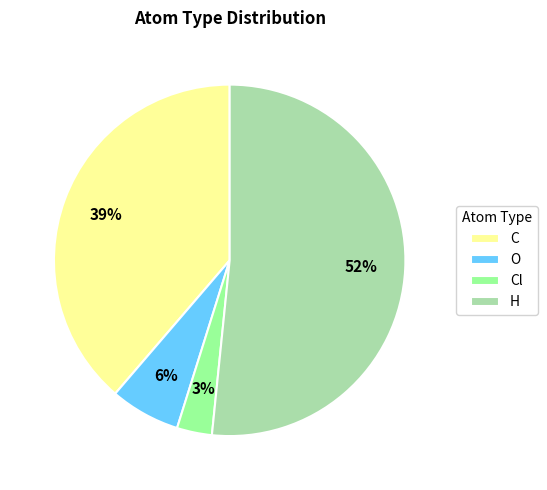

Is the sum of Cl and O greater than half?

No